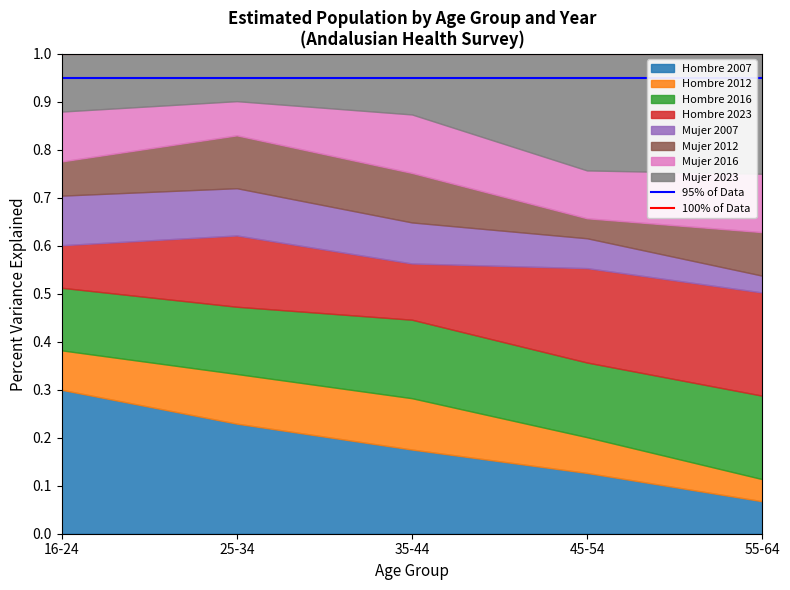

Is it true that 95% of Data equals 1.3 at 16-24?

False